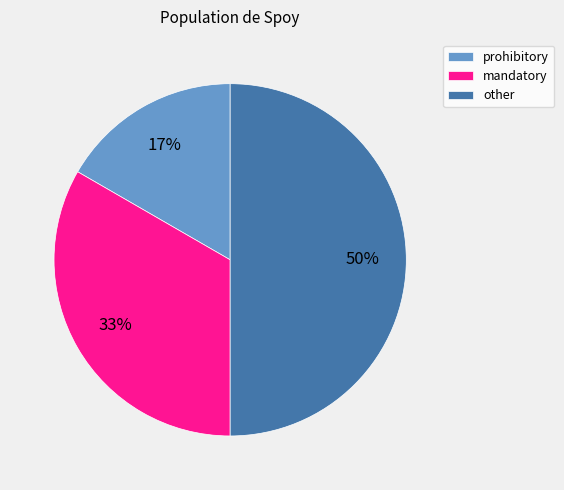

Count the number of slices in the pie.

3